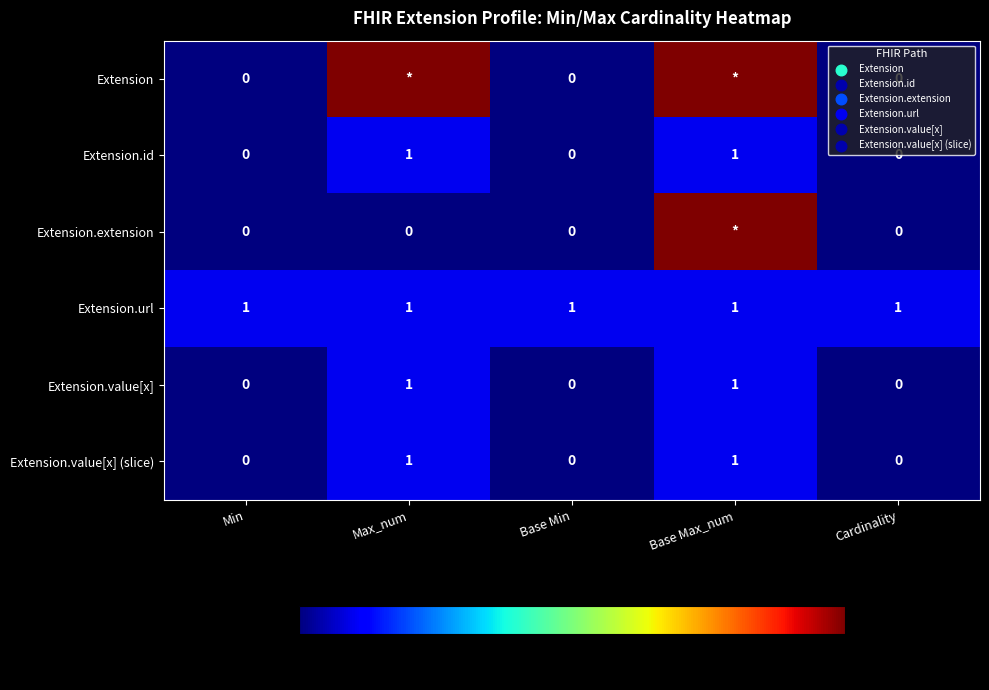

Is the value of Extension.extension at Min greater than the value of Extension.id at Max_num?

No